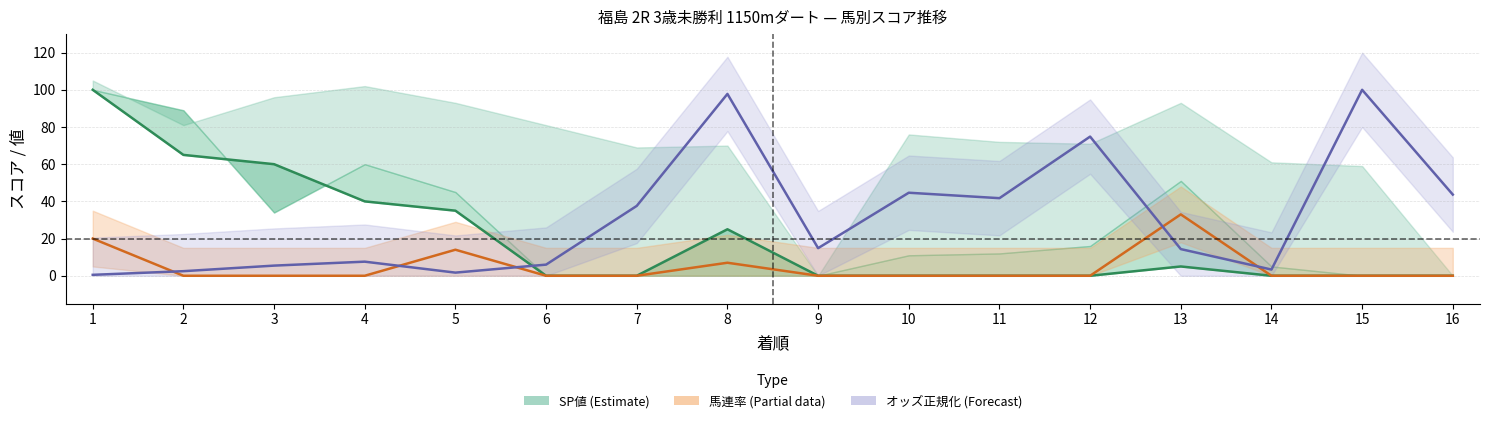

Count the 馬連率 (Partial) values in the range 0 to 7.

13